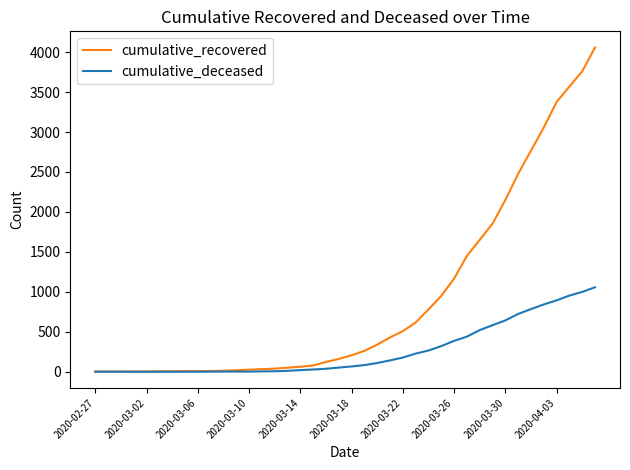

What is the difference between the maximum and second lowest values in the cumulative_deceased series?

1057